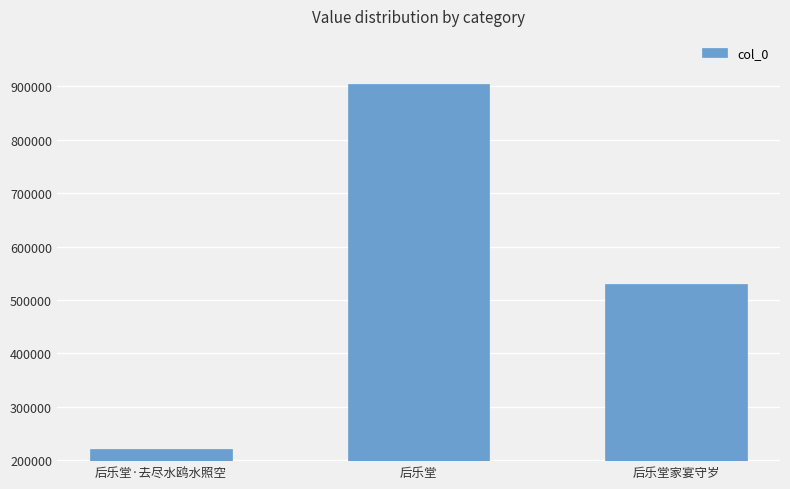

How many bars are there in total?

3